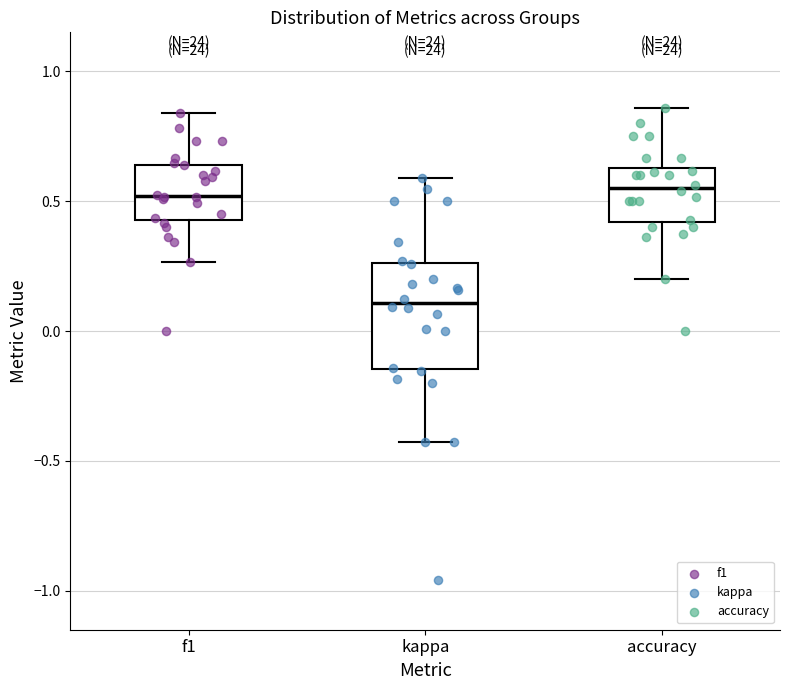

Reading left to right, read every box against the y-axis: the position of its median line, the range the box covers, and the ends of its whiskers. The values are not printed on the chart, so give them approximately, as read against the axis.

f1: median 0.50, box 0.45 to 0.65, whiskers 0.25 to 0.85
kappa: median 0.10, box -0.15 to 0.25, whiskers -0.45 to 0.60
accuracy: median 0.55, box 0.40 to 0.65, whiskers 0.20 to 0.85